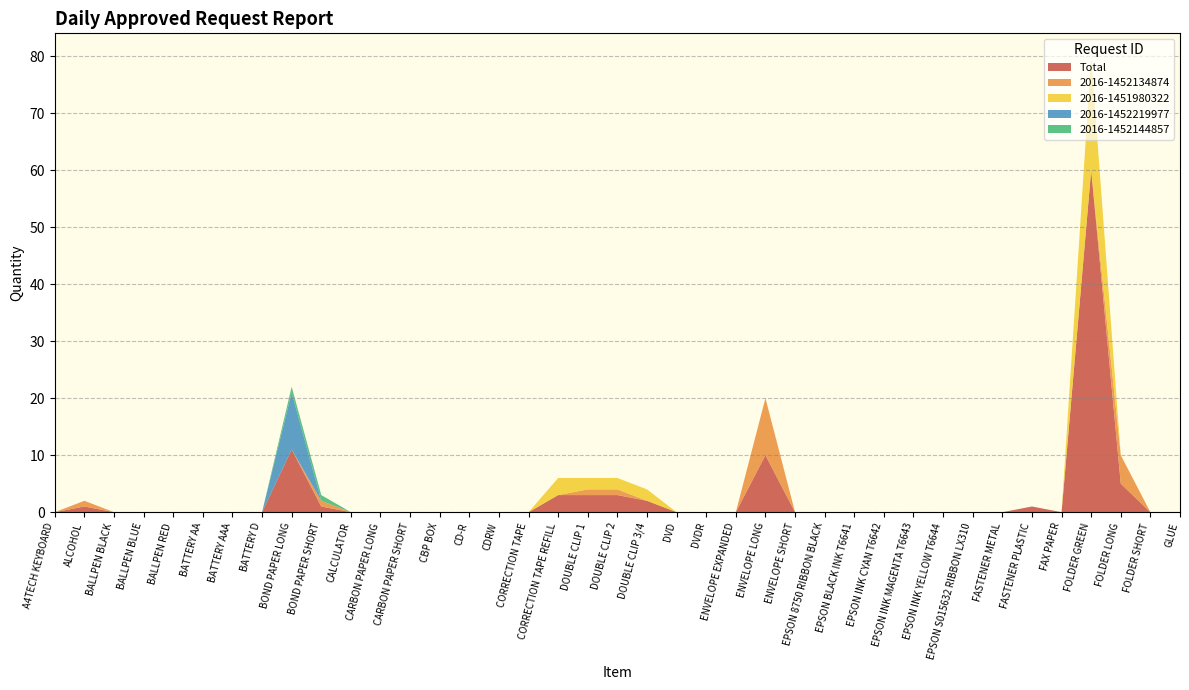

The Total series shows 26 at GLUE. True or false?

False